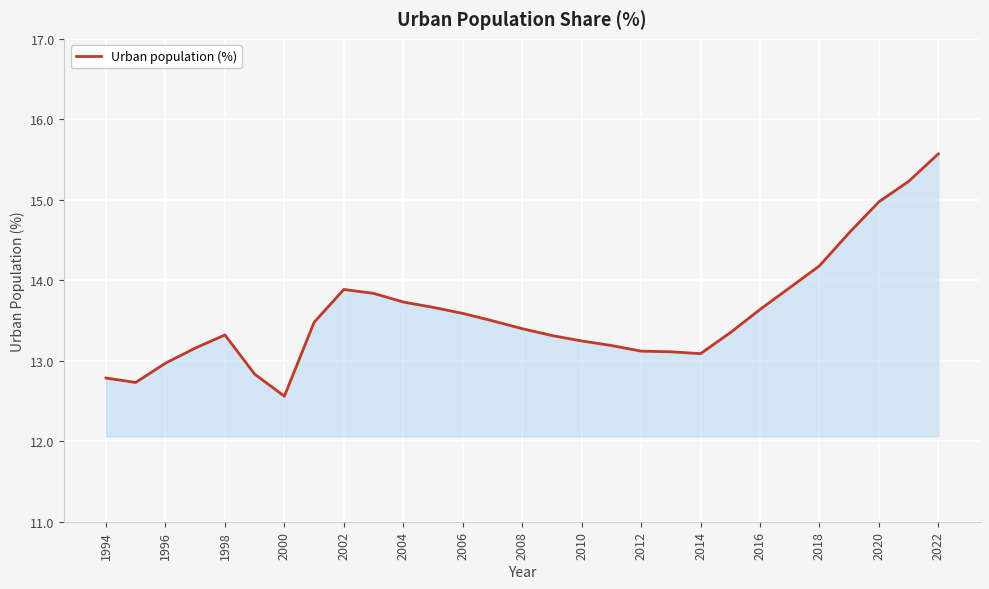

What is the maximum value shown in the chart?

15.6